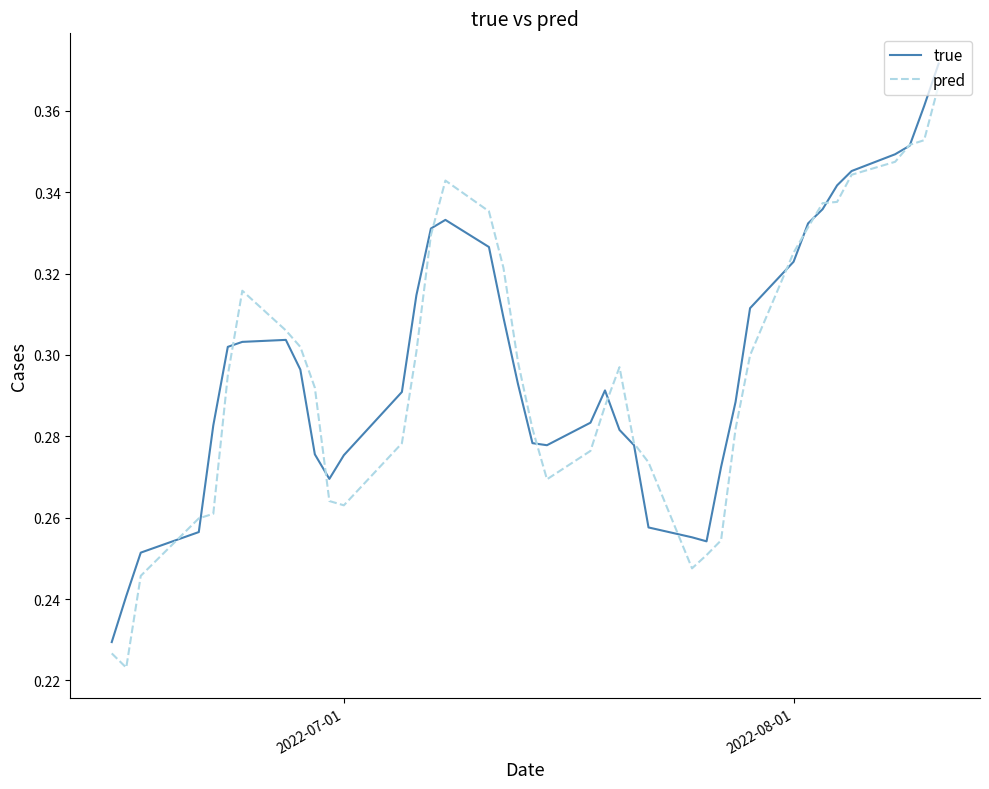

How many intersections are there between pred and true?

14